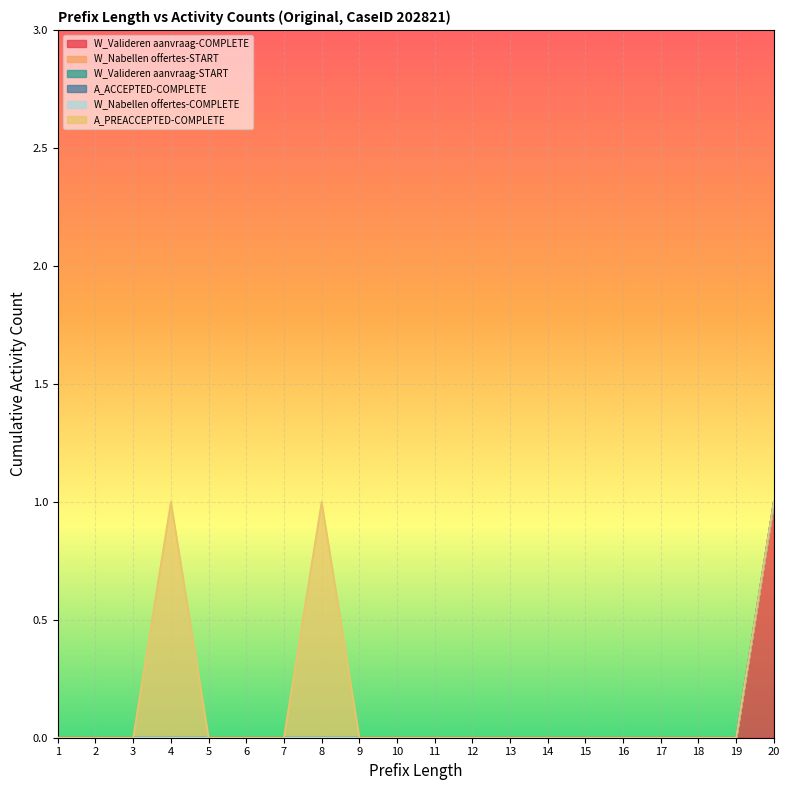

How many lines are shown in the chart?

6